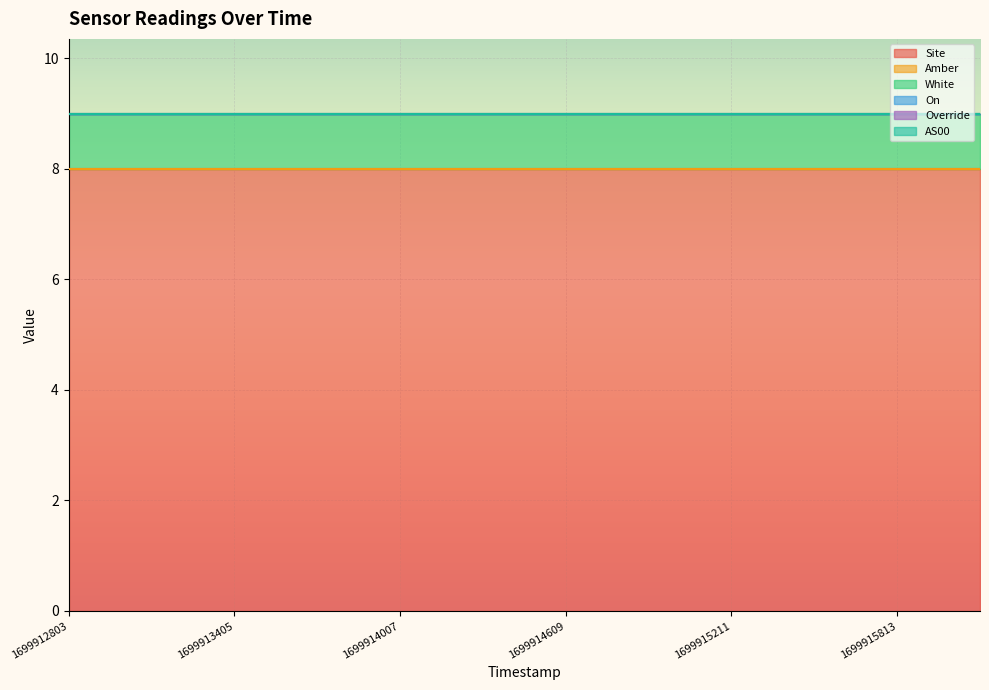

How many lines are shown in the chart?

6